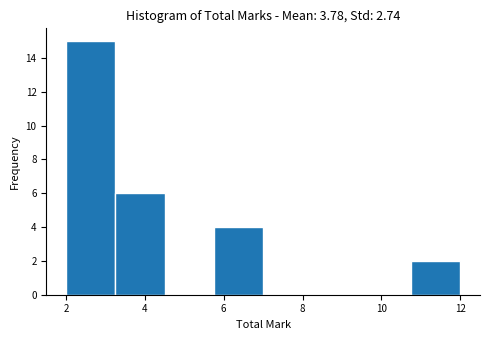

Reading left to right, list every bar in this chart as the range it spans on the x-axis followed by its height. Neither the bar edges nor the heights are printed on the chart, so give them approximately, as read against the axes.

2.00 to 3.25: 15
3.25 to 4.50: 6
4.50 to 5.75: 0
5.75 to 7.00: 4
7.00 to 8.25: 0
8.25 to 9.50: 0
9.50 to 10.75: 0
10.75 to 12.00: 2